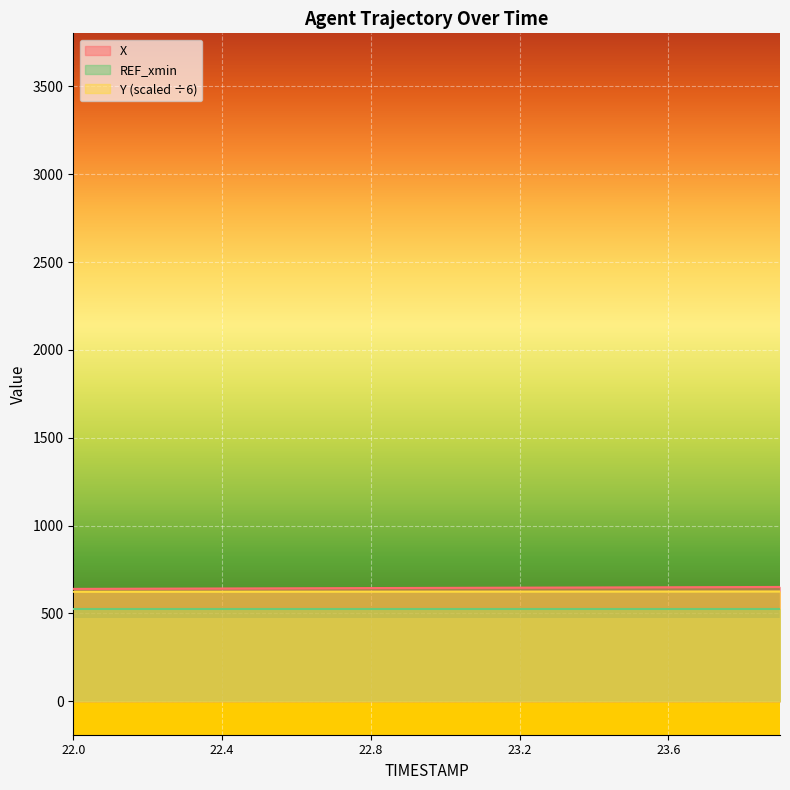

Rank the categories by Y value from highest to lowest.

23.9, 23.8, 23.7, 23.6, 23.5, 23.4, 23.3, 23.2, 23.1, 23.0, 22.9, 22.8, 22.7, 22.6, 22.5, 22.4, 22.3, 22.2, 22.1, 22.0